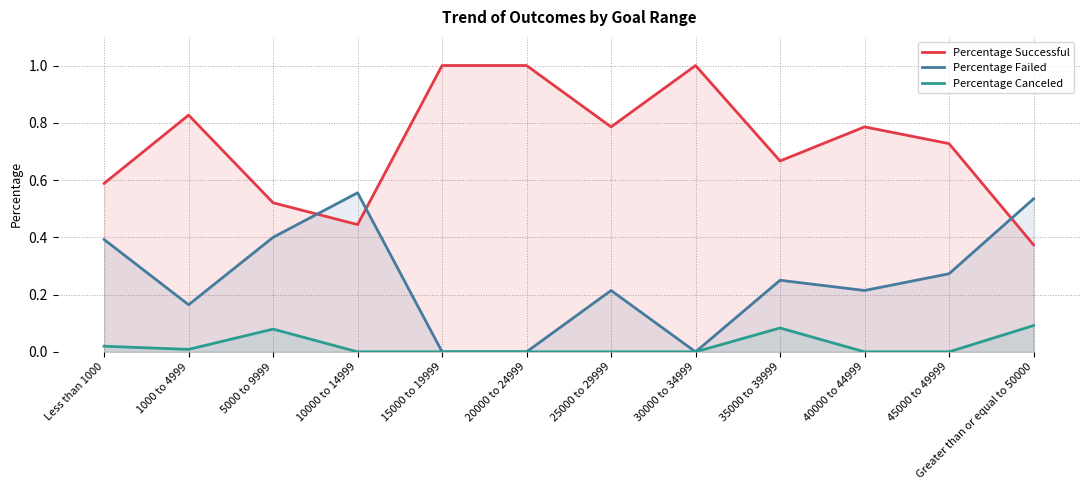

Rank the categories by Percentage Canceled value from lowest to highest.

10000 to 14999, 15000 to 19999, 20000 to 24999, 25000 to 29999, 30000 to 34999, 40000 to 44999, 45000 to 49999, 1000 to 4999, Less than 1000, 5000 to 9999, 35000 to 39999, Greater than or equal to 50000